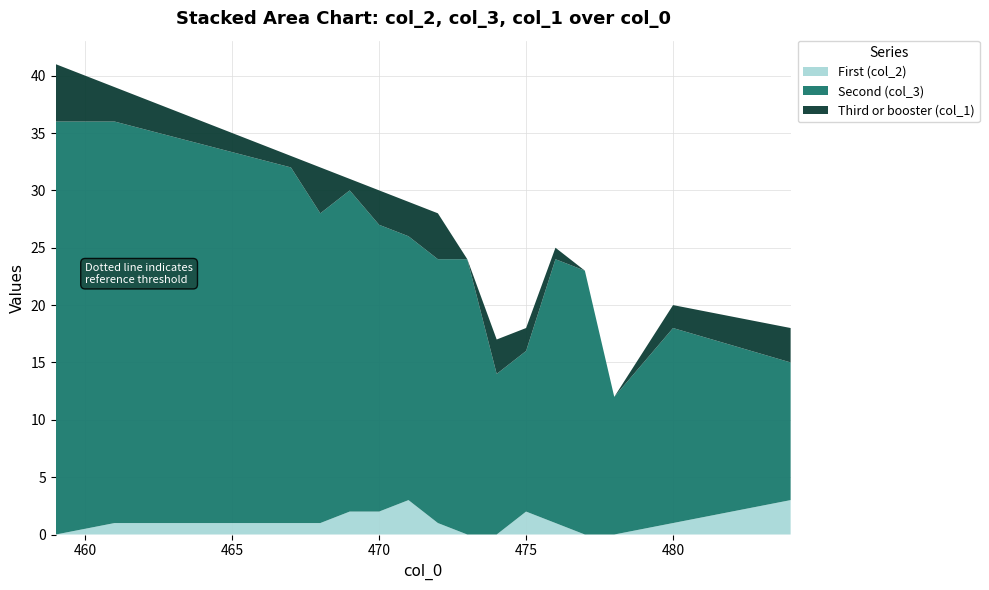

Reading left to right, extract all data points from this chart.

col_2: 0	1	1	1	2	2	3	1	0	0	2	1	0	0	1	3
col_3: 36	35	31	27	28	25	23	23	24	14	14	23	23	12	17	12
col_1: 5	3	1	4	1	3	3	4	0	3	2	1	0	0	2	3